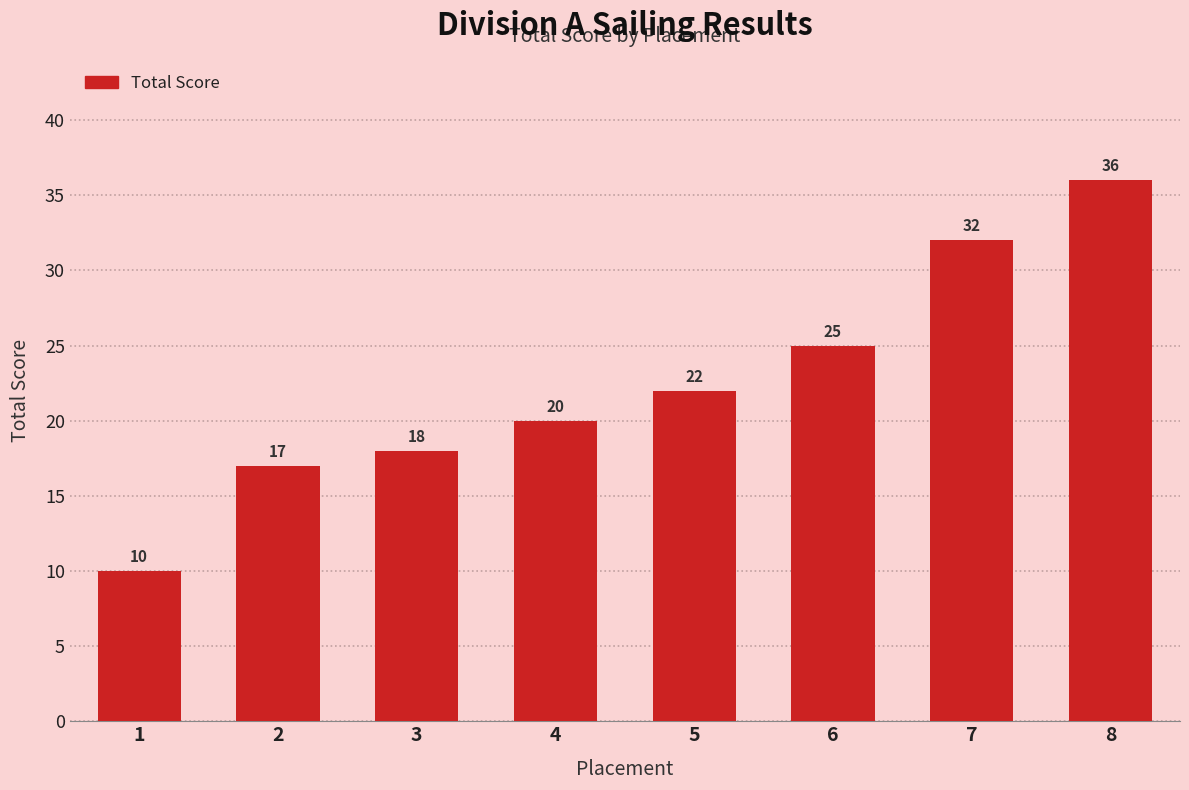

Which has a higher value, 3 or 1?

3